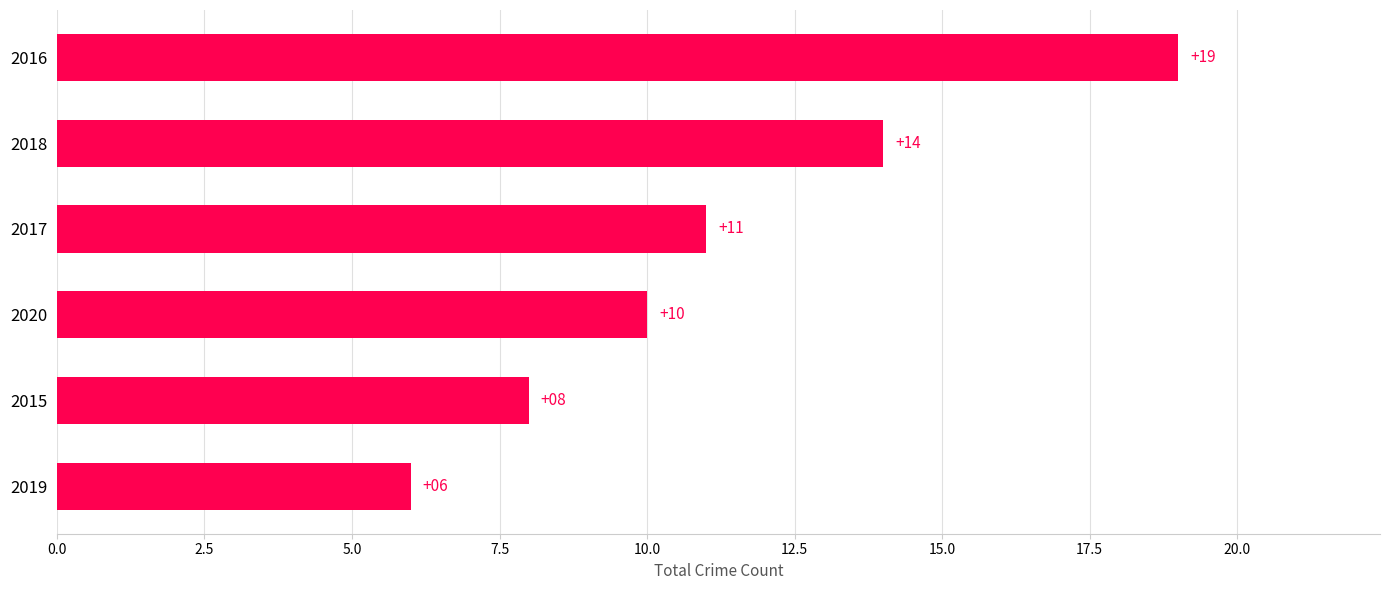

Rank the categories by value from lowest to highest.

2019, 2015, 2020, 2017, 2018, 2016